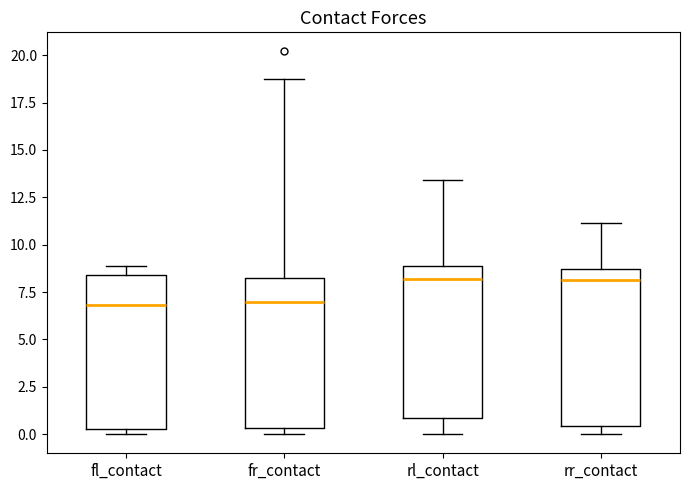

Where is the lower edge of the box for fl_contact on the y-axis? The values are not printed on the chart, so give them approximately, as read against the axis.

0.5